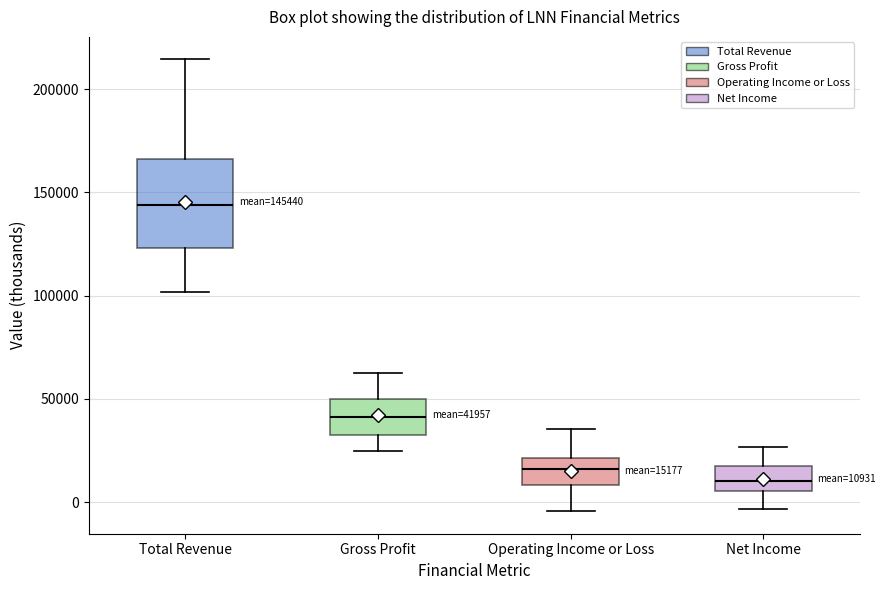

Which box is the tallest, from its lower edge to its upper edge?

Total Revenue